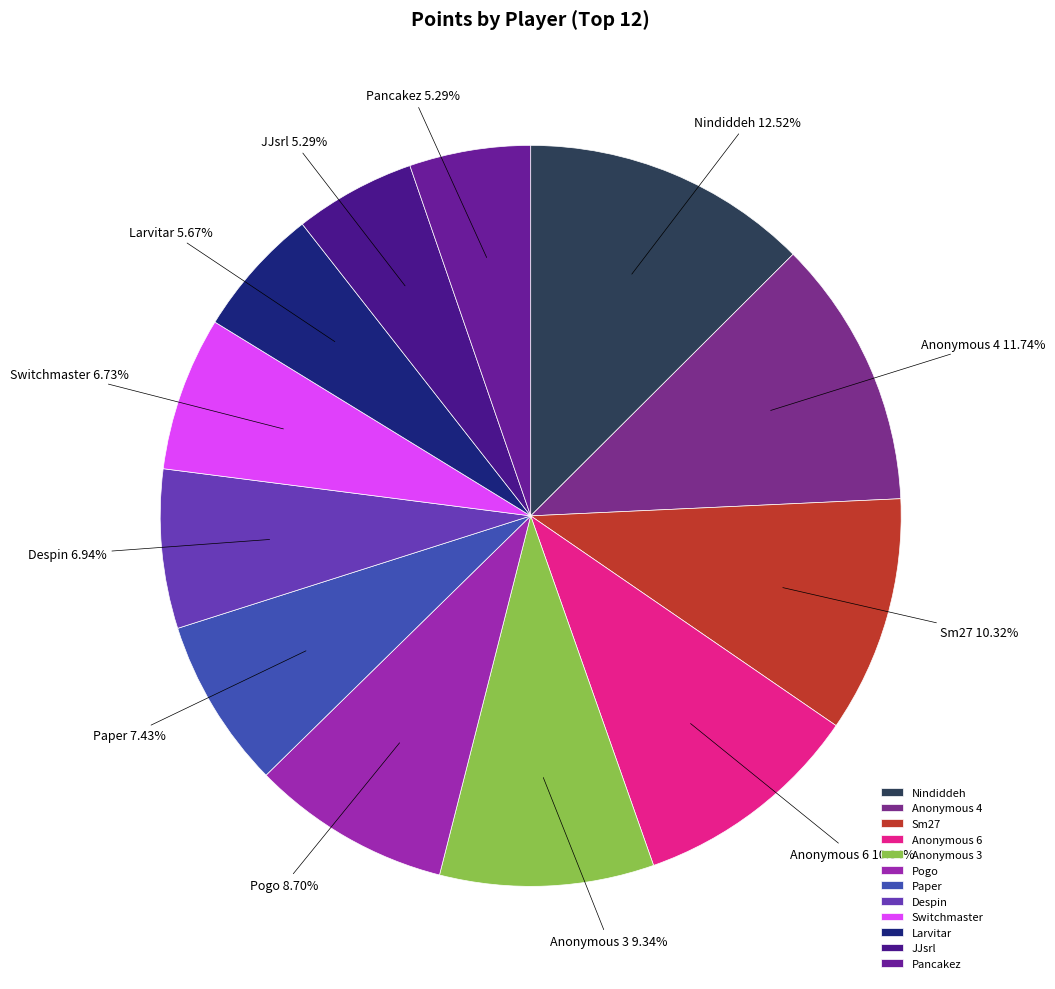

The Anonymous 4 slice represents 1% of the pie. True or false?

False